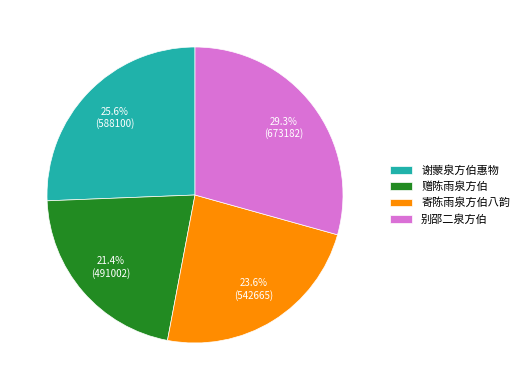

Rank the categories by value from lowest to highest.

赠陈雨泉方伯, 寄陈雨泉方伯八韵, 谢蒙泉方伯惠物, 别邵二泉方伯